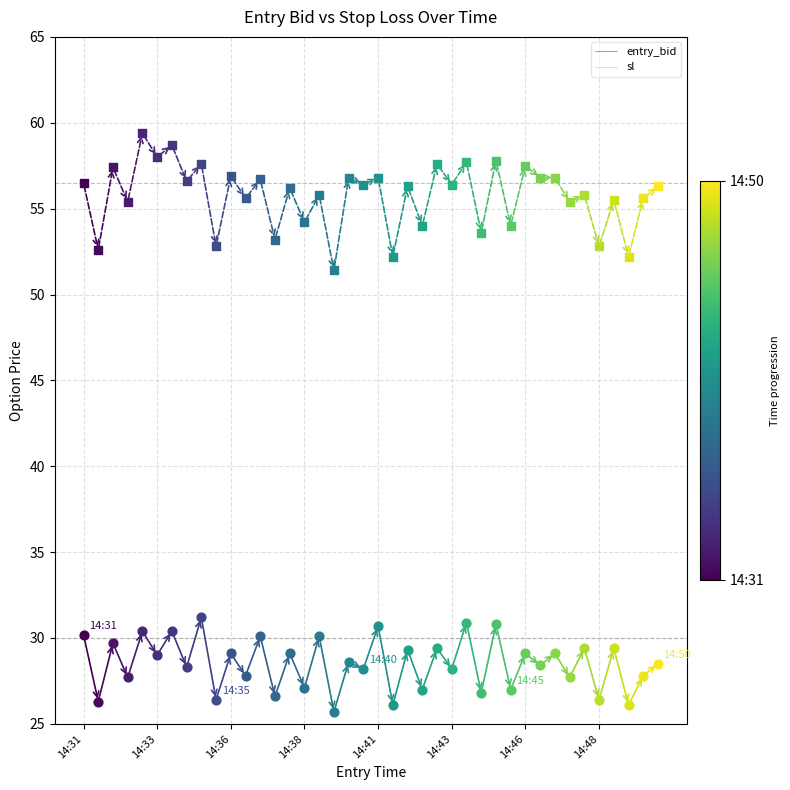

At how many categories does at least one series exceed 43?

40